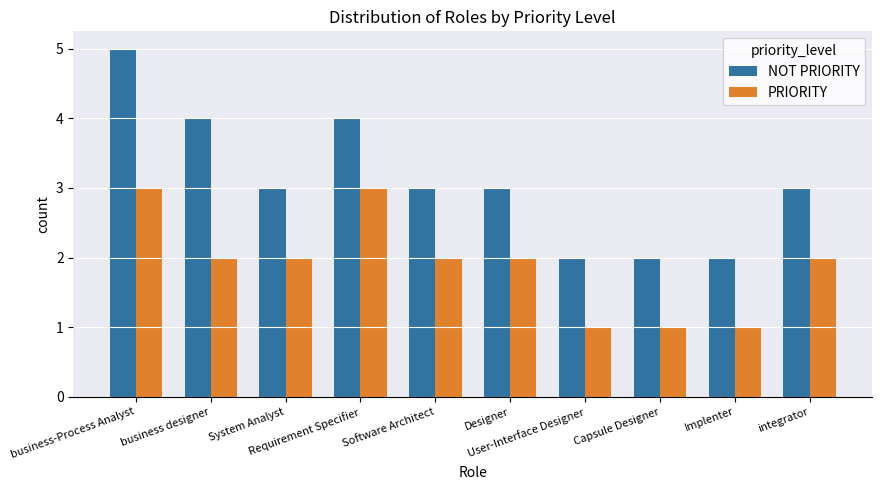

What is the highest value of the PRIORITY series?

3